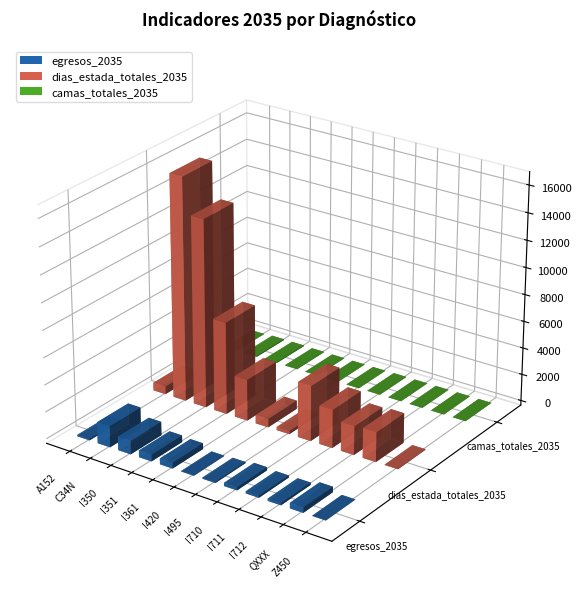

At which category is the sum across all series the highest?

C34N